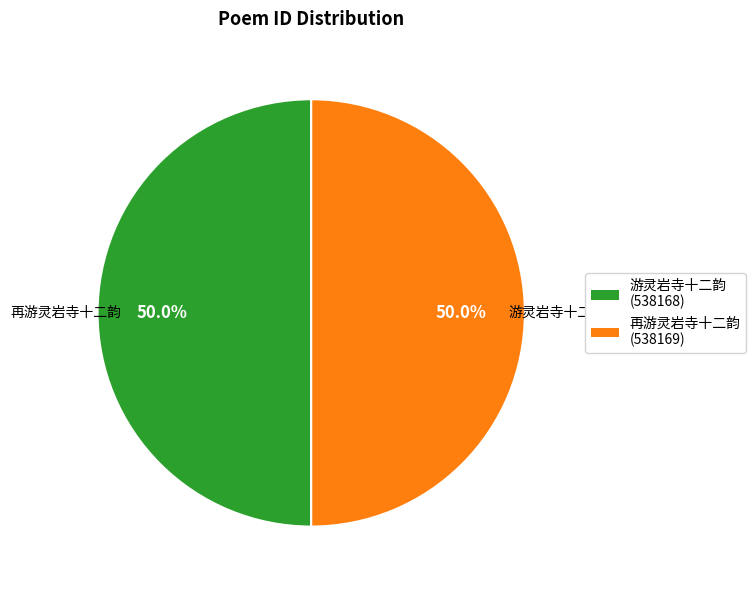

What percentage is the 游灵岩寺十二韵 slice, to the nearest percent?

50%